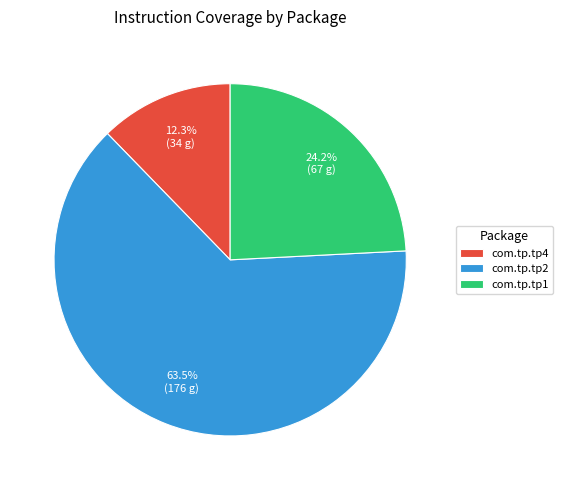

Does any single category account for the majority?

Yes